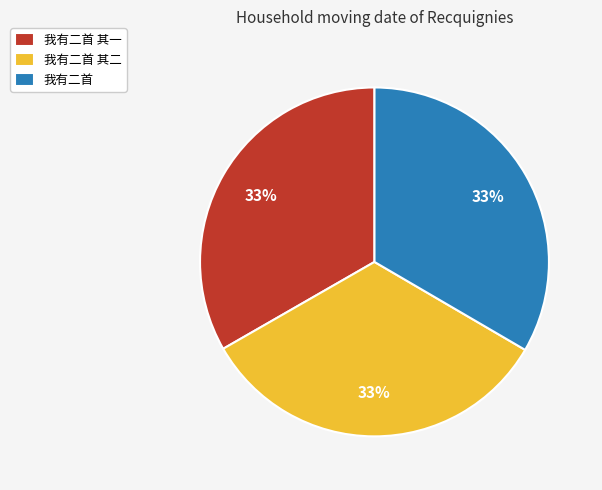

Does any single category account for the majority?

No